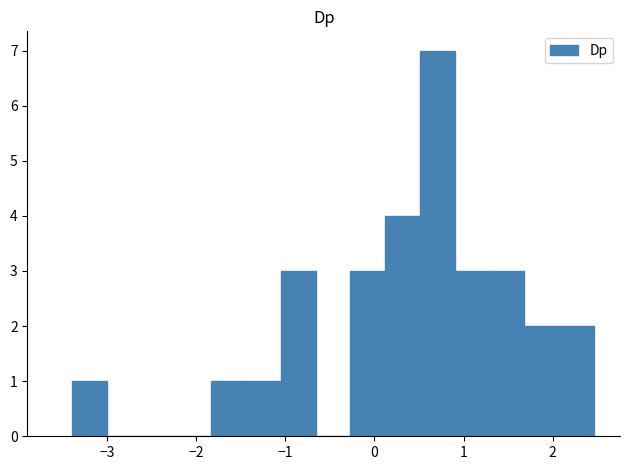

Around what value on the x-axis is the tallest bar? Give the approximate position of its centre, as read against the axis.

0.7